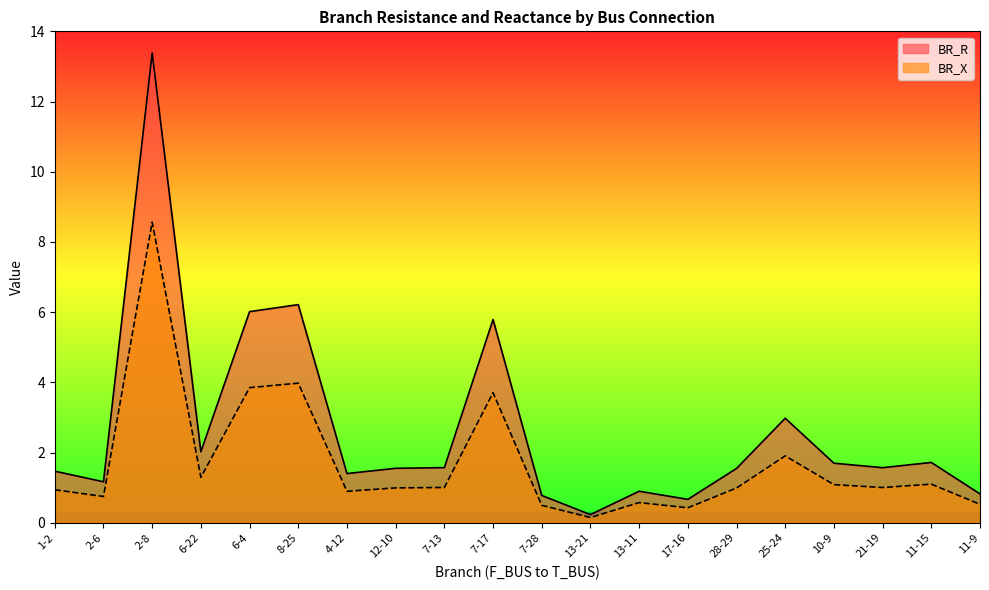

True or false: BR_X and BR_R intersect in this chart.

False